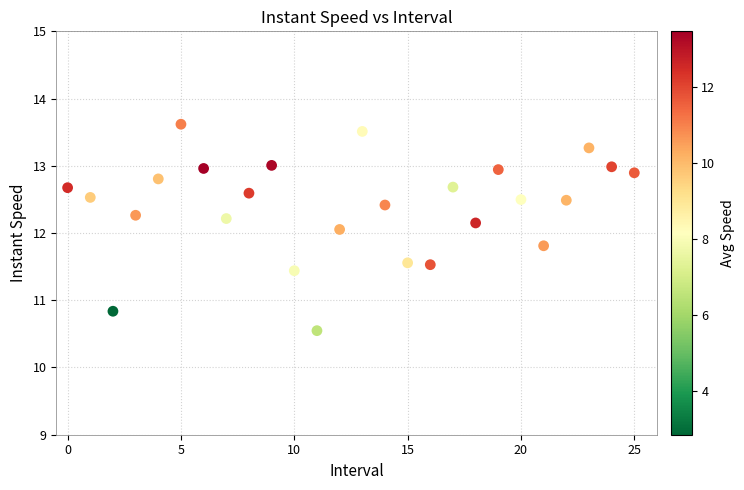

How many data points are displayed?

26